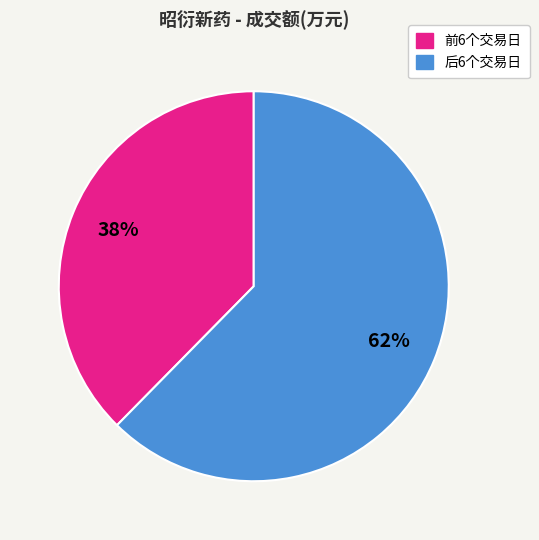

To the nearest percent, what is the average slice percentage?

50%